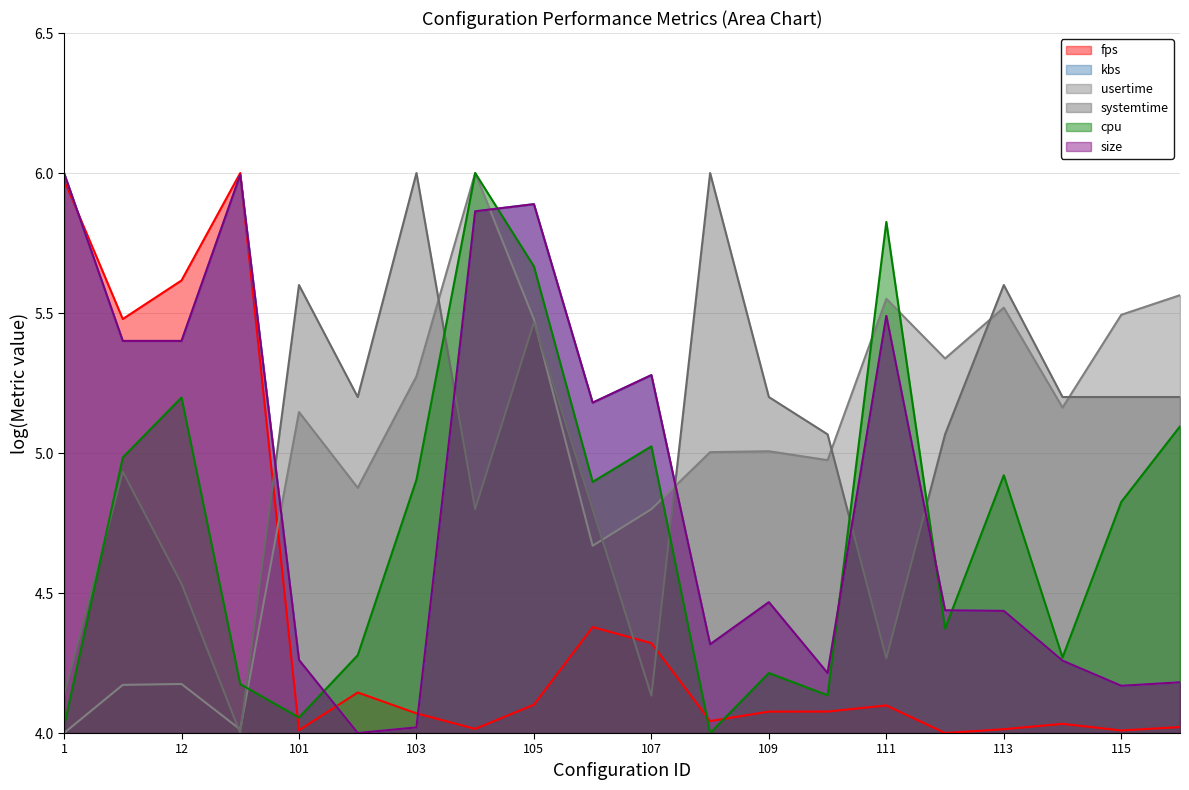

In kbs, how many points are higher than both neighbors (excluding endpoints)?

5